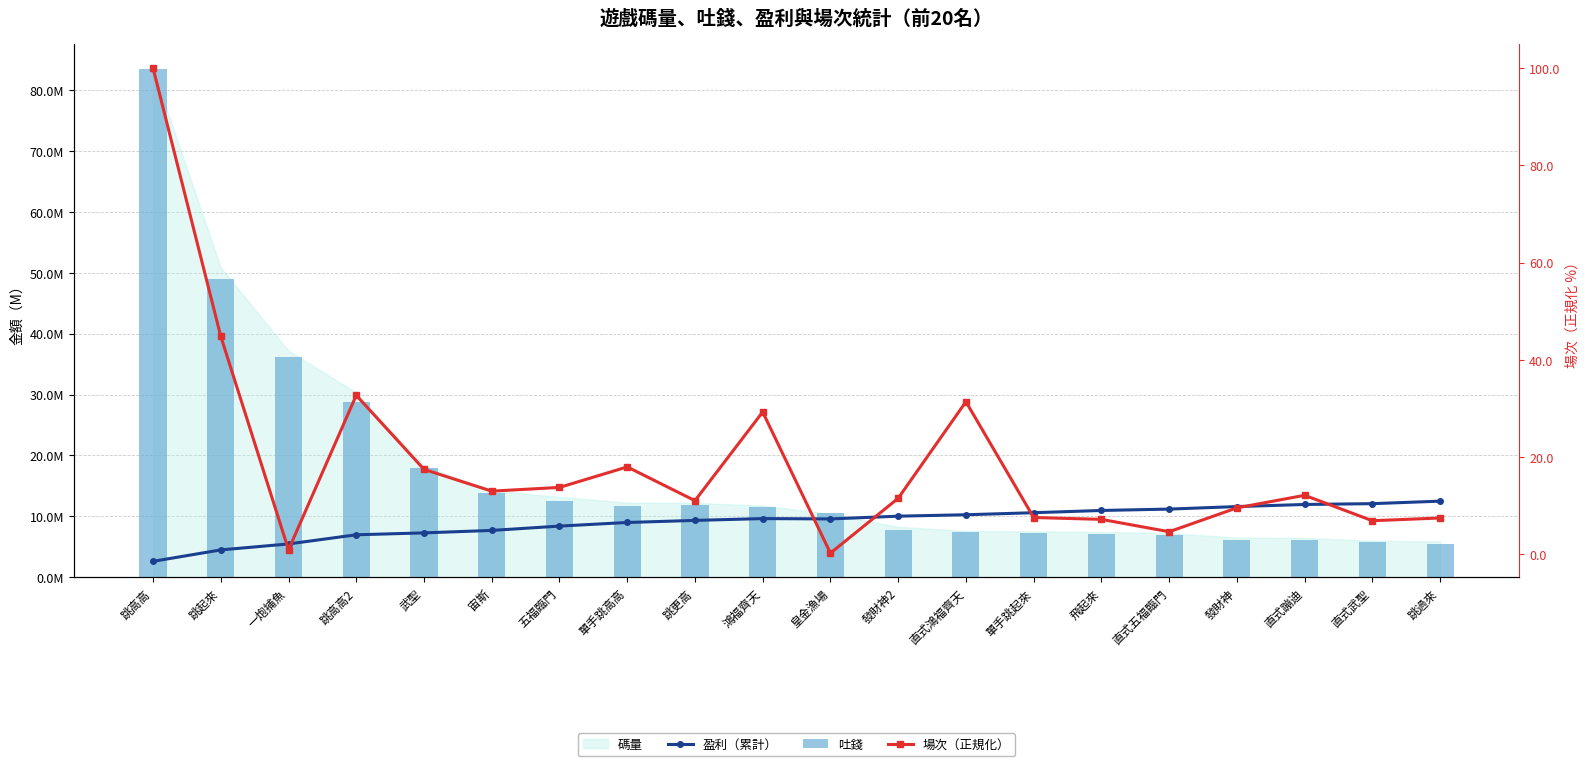

Does the chart contain any negative values?

No